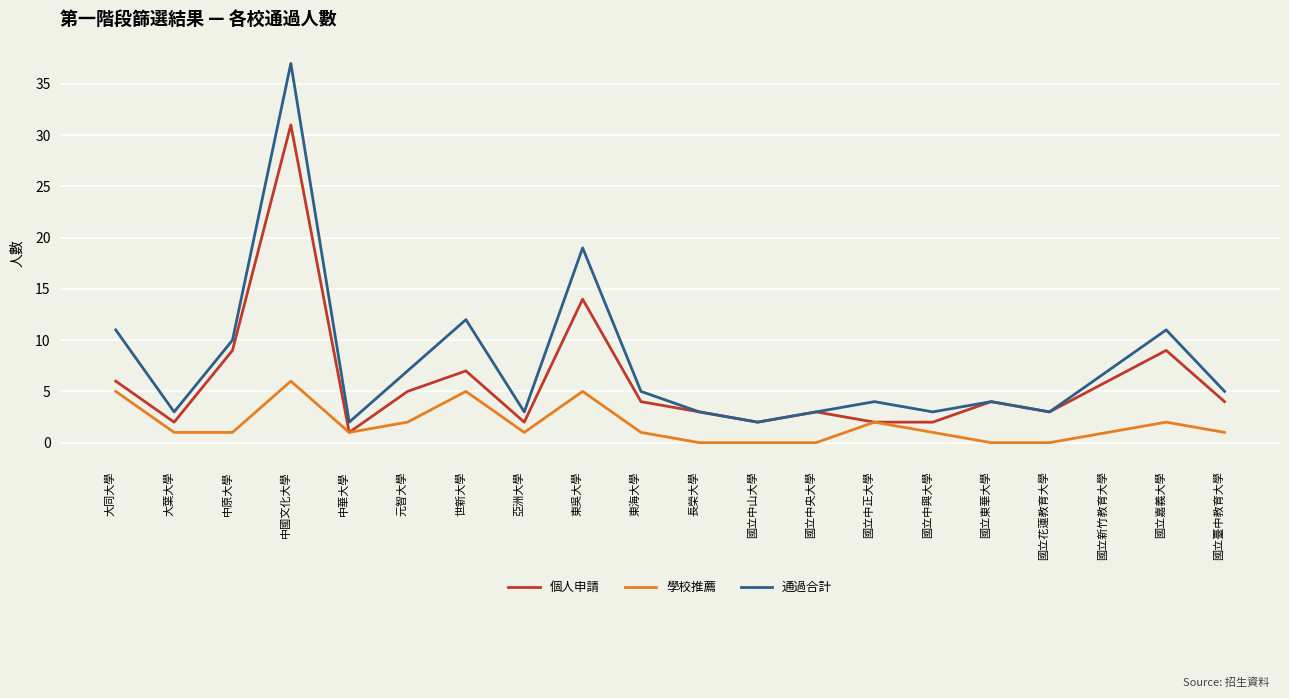

Is the value of 學校推薦 at 東海大學 greater than the value of 通過合計 at 國立中山大學?

No